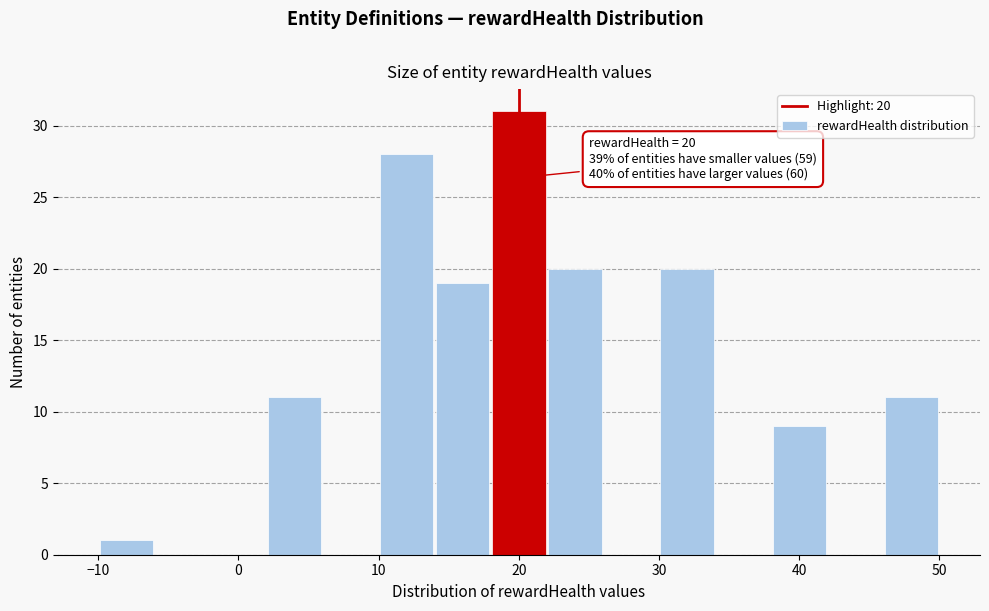

Which range on the x-axis has the tallest bar?

18 to 22